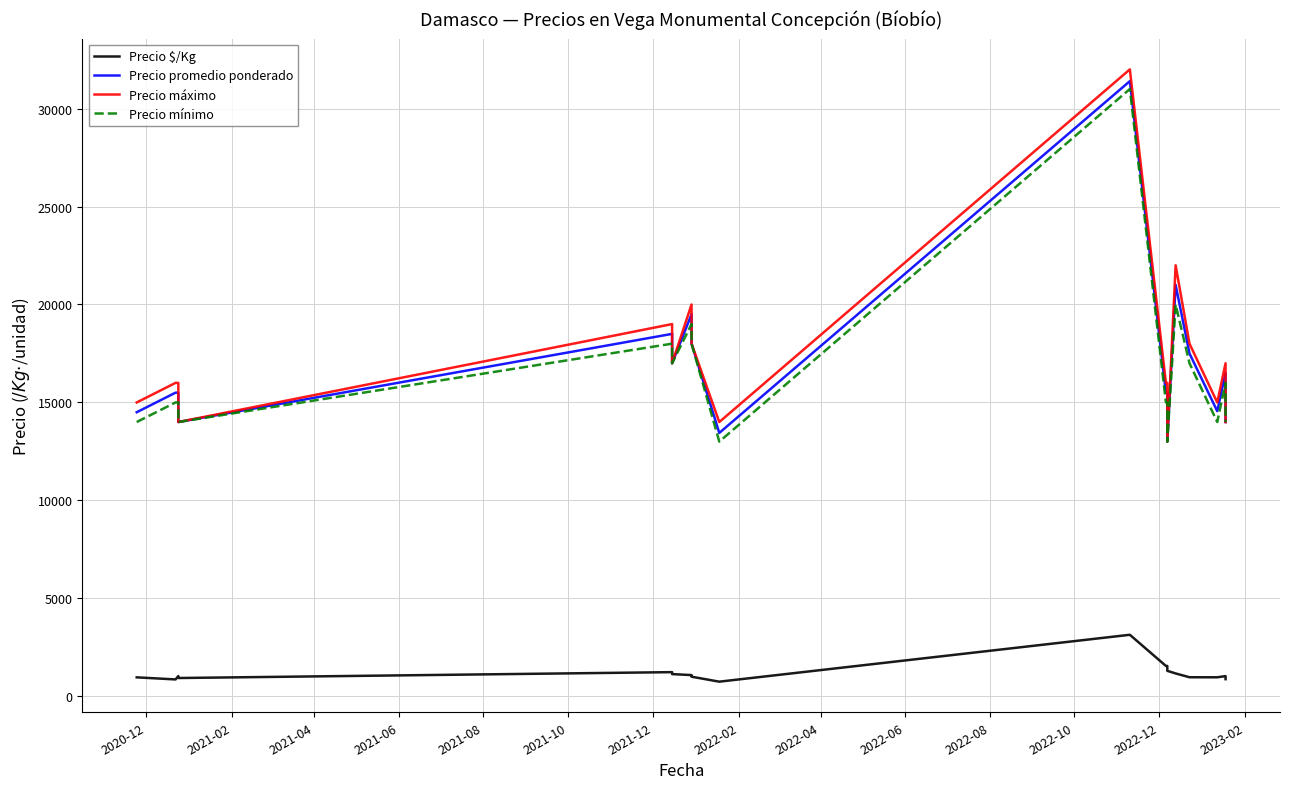

Which series has the largest total across all categories?

Precio máximo